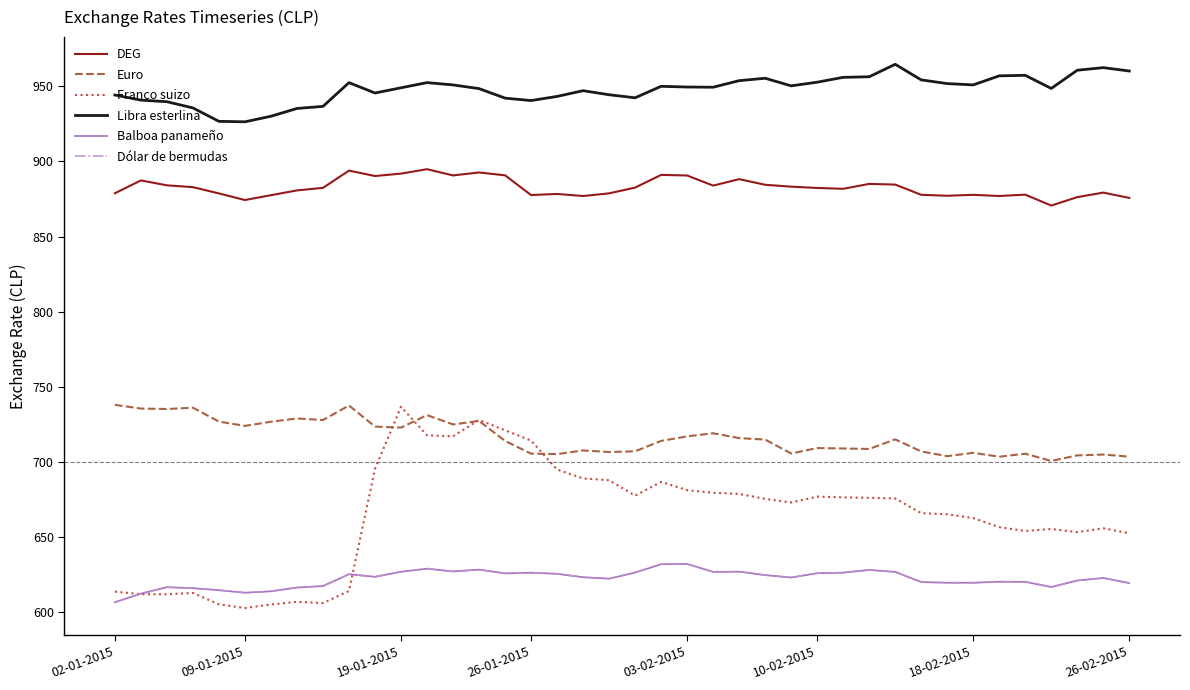

What is the average value of the Franco suizo series?

664.4